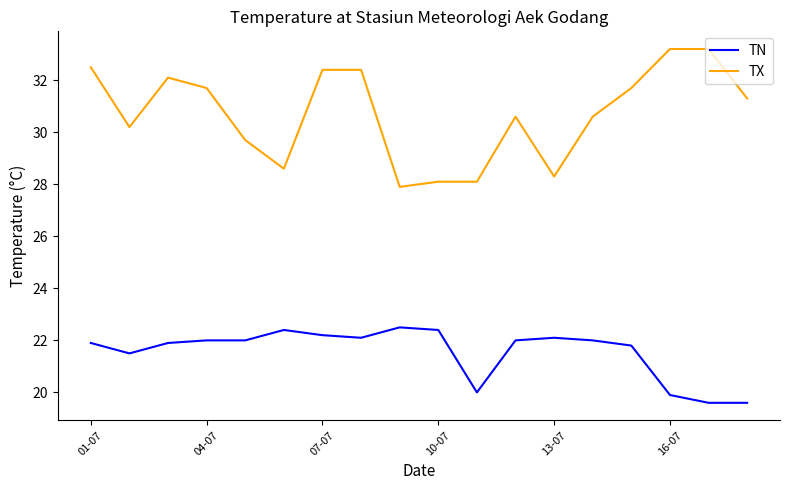

Rank the series by their maximum value, from lowest to highest.

TN, TX